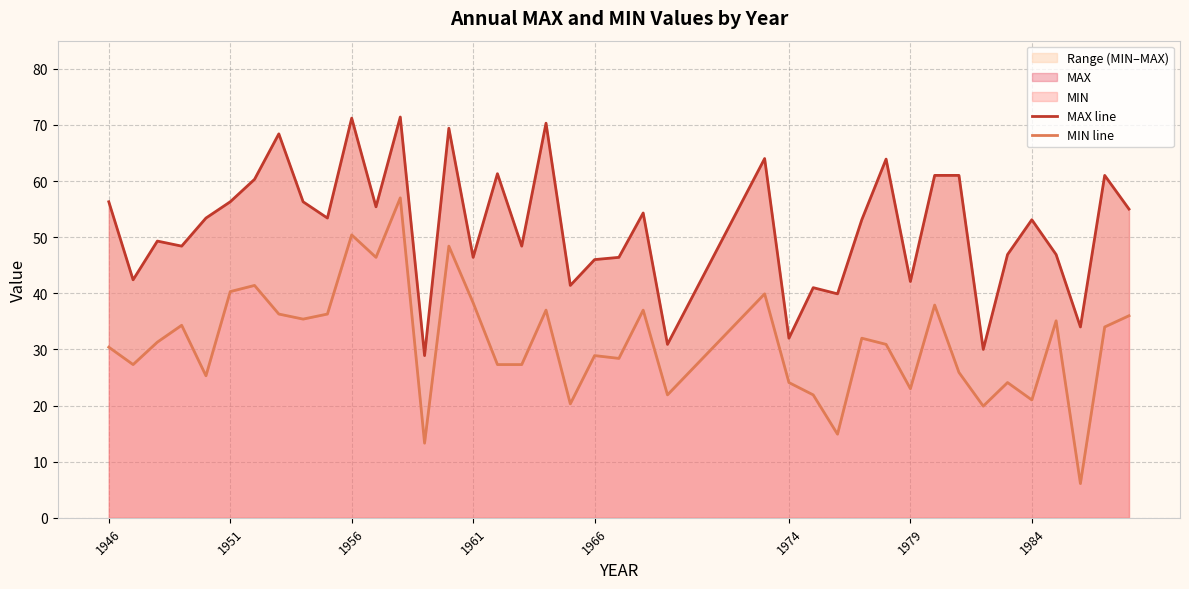

What is the minimum value for MAX line?

28.9